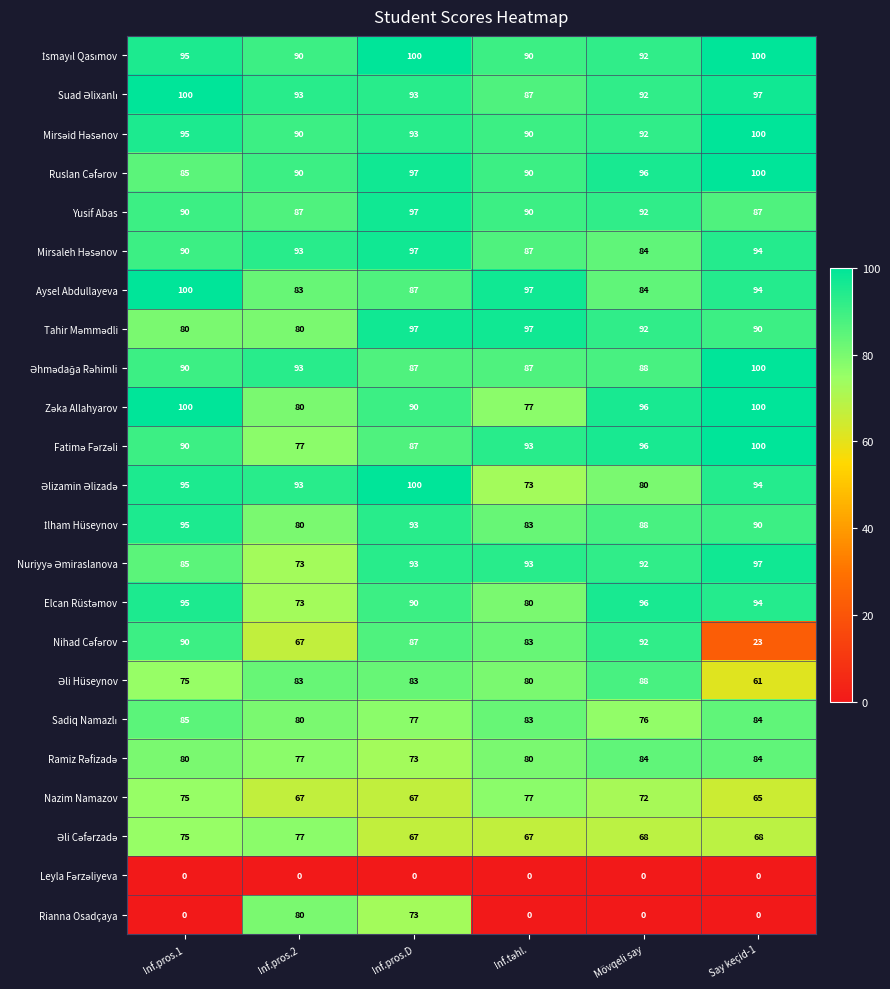

What is the greatest value displayed?

100